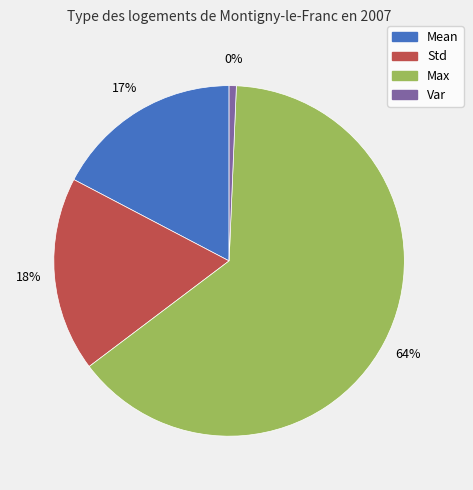

How many slices are in this pie chart?

4